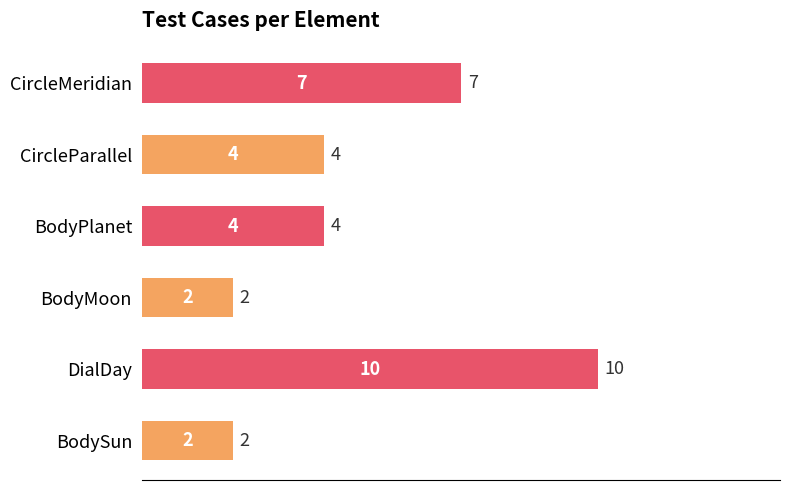

What is the minimum value shown in the chart?

2